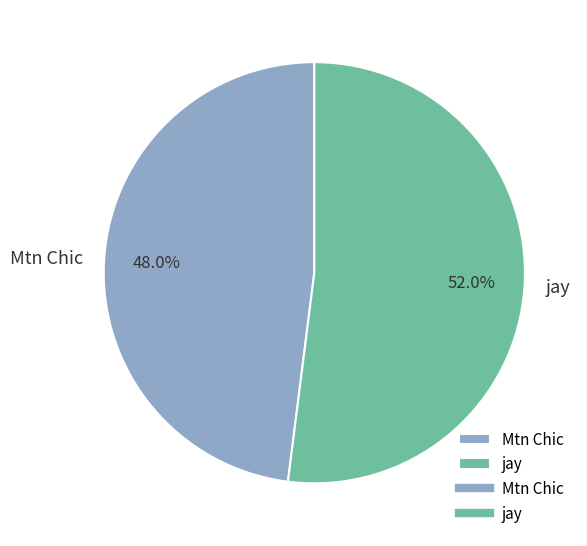

To the nearest percent, what is the difference between the largest and smallest slice percentages?

4%